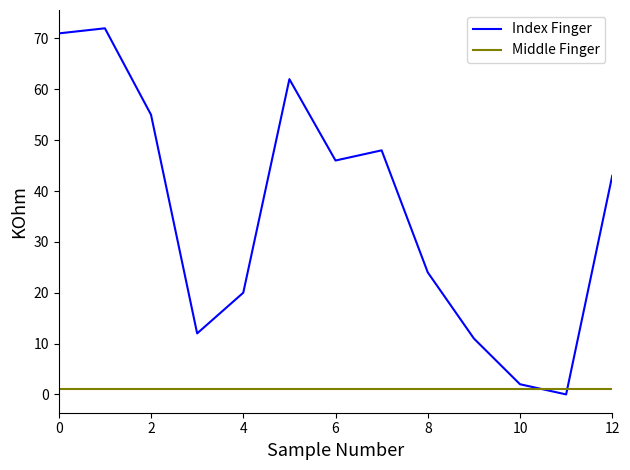

Reading left to right, transcribe all the data shown in this chart.

Index Finger: 71	72	55	12	20	62	46	48	24	11	2	0	43
Middle Finger: 1	1	1	1	1	1	1	1	1	1	1	1	1